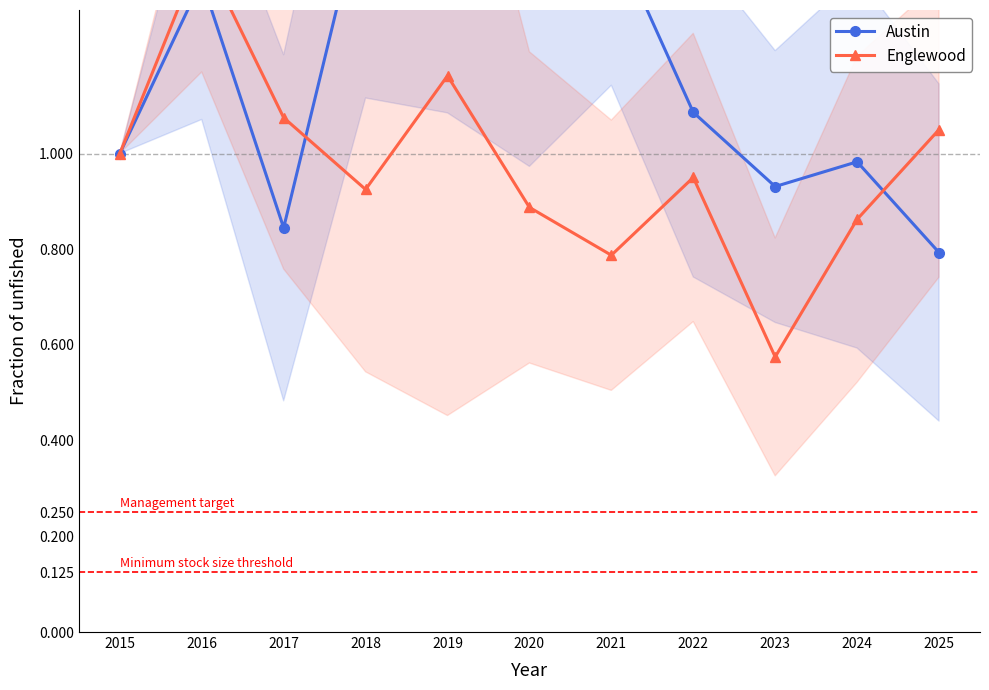

Rank the series at 2015 from highest to lowest value.

Austin, Englewood